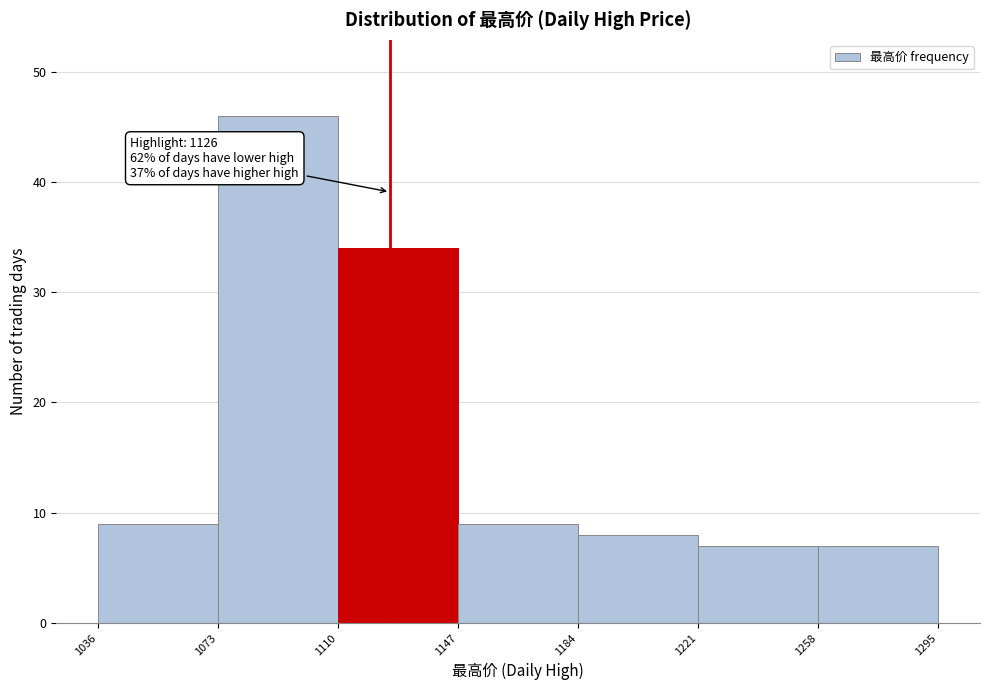

Which range on the x-axis has the tallest bar?

1073 to 1110